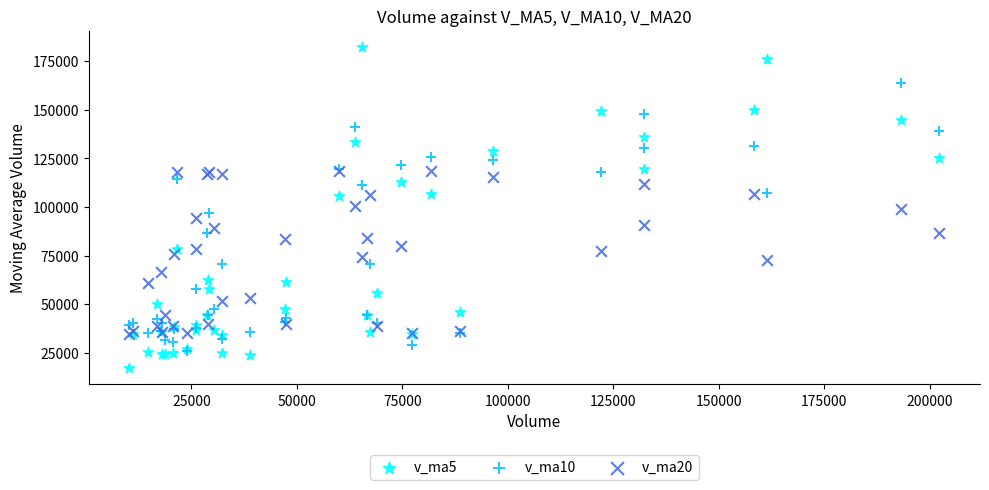

Which series has the widest spread of Y values?

v_ma5